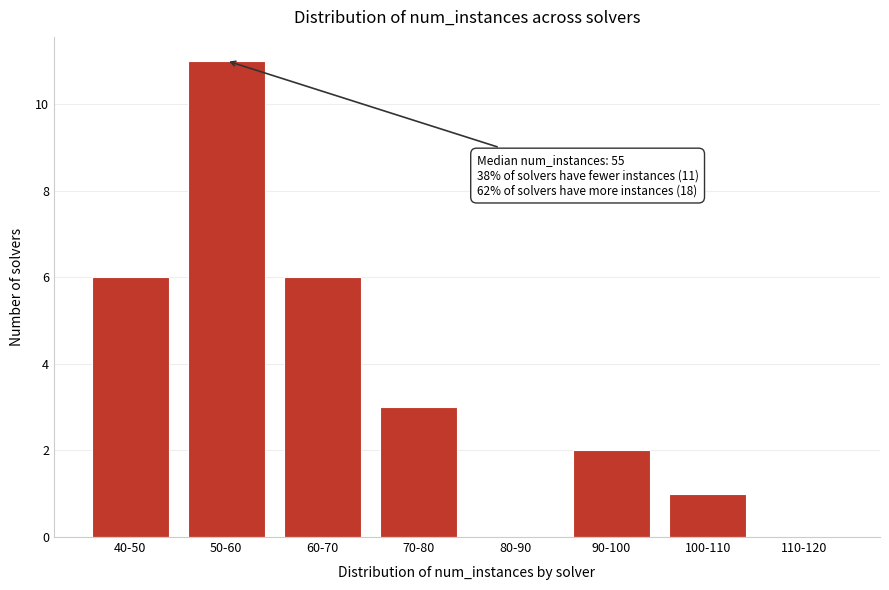

Reading left to right, transcribe all the data shown in this chart.

40-50=6	50-60=11	60-70=6	70-80=3	80-90=0	90-100=2	100-110=1	110-120=0